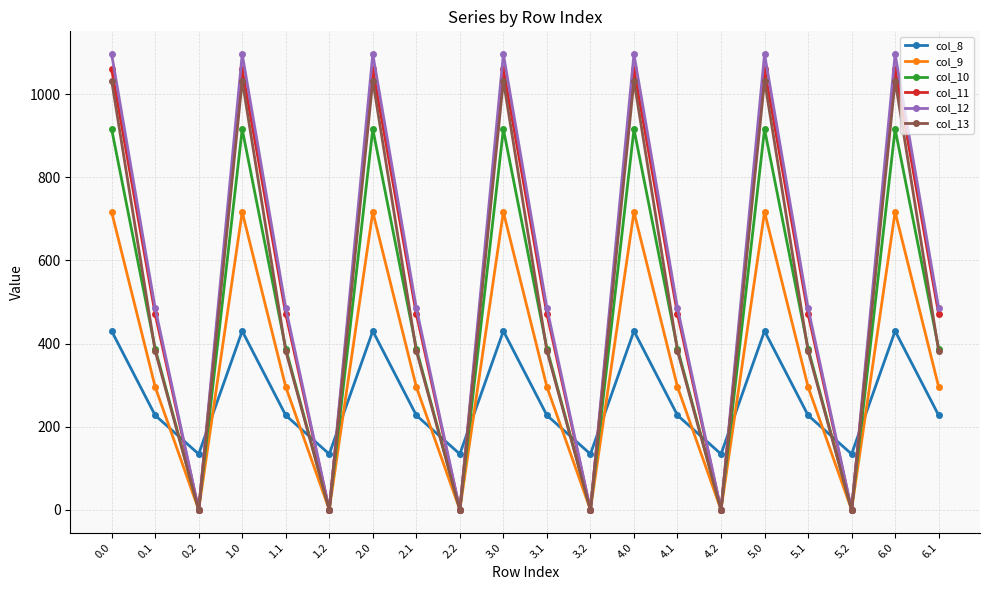

The value of col_12 at 2.1 is 870.7. True or false?

False